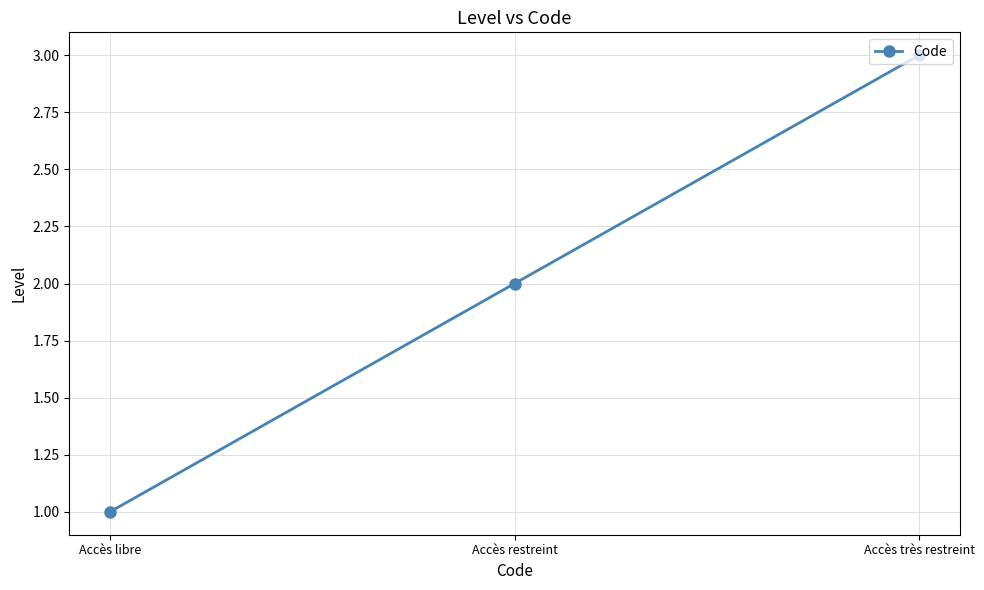

How many data points are less than 2?

1